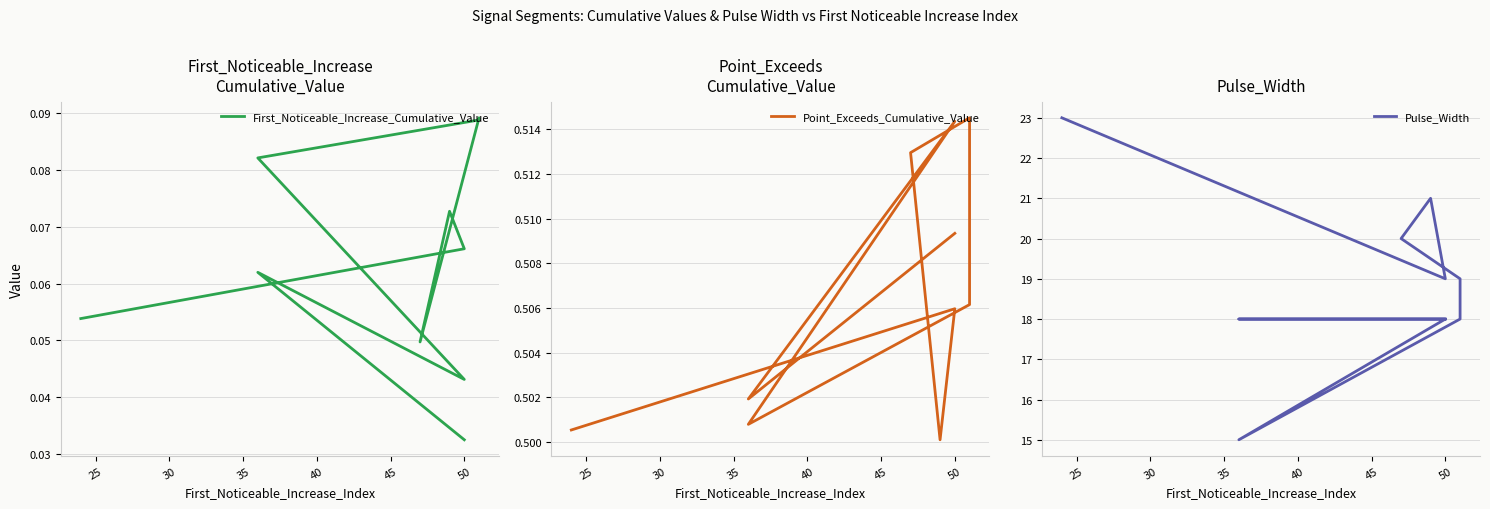

What are all the series names shown in the legend?

First_Noticeable_Increase_Cumulative_Value, Point_Exceeds_Cumulative_Value, Pulse_Width